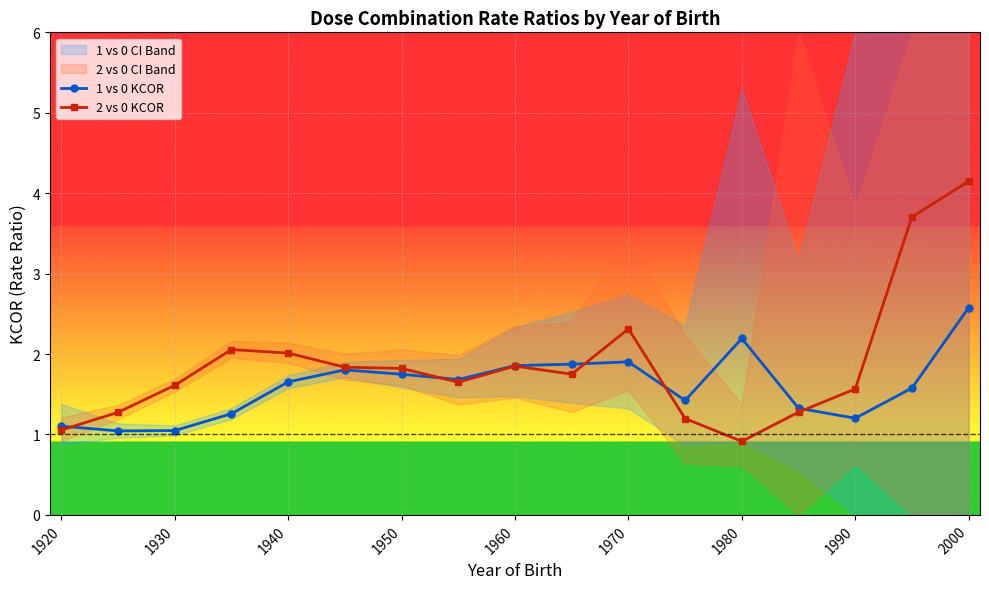

The value of 1 vs 0 KCOR at 1950 is 2.3. True or false?

False